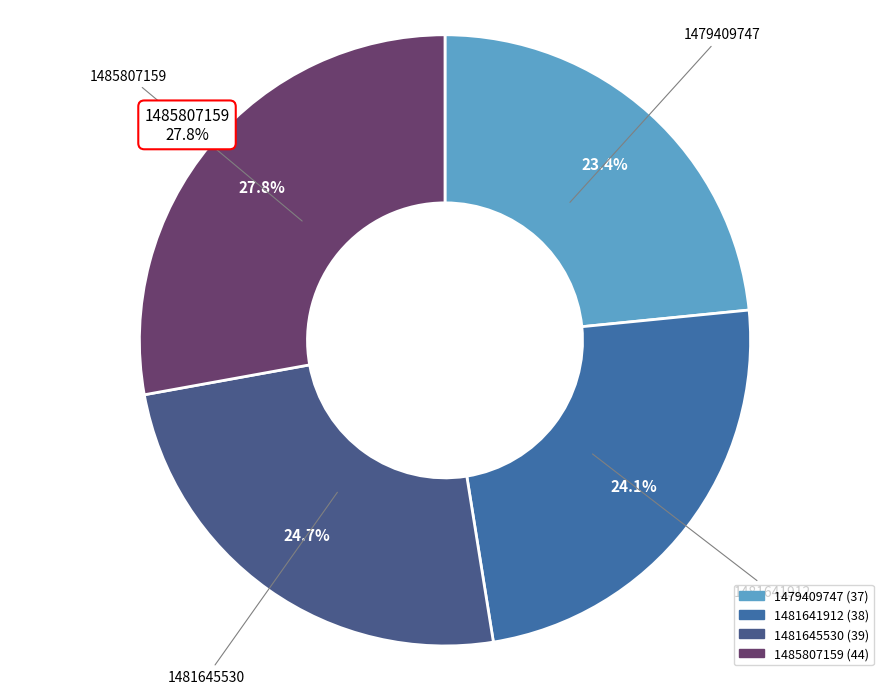

Between 1485807159 and 1479409747, which is larger?

1485807159